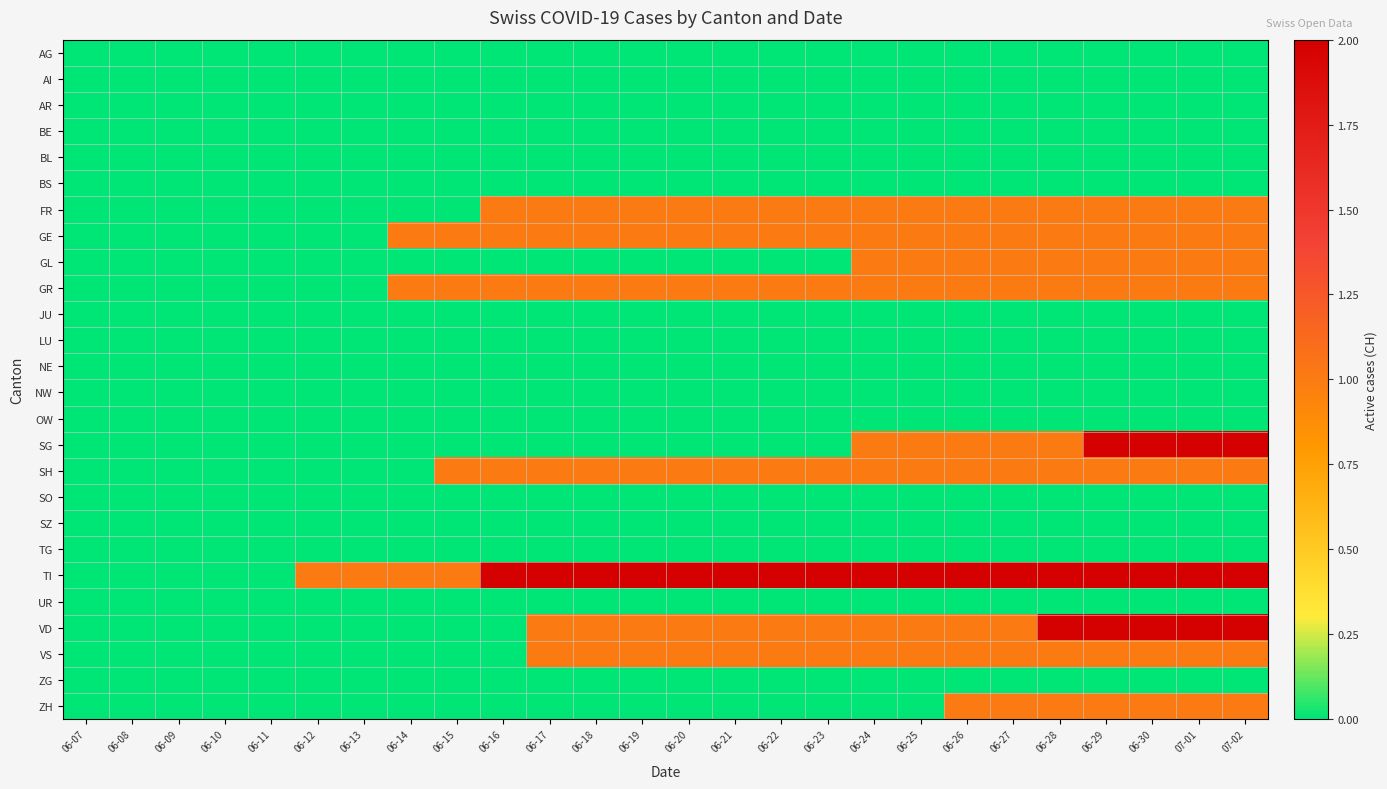

What is the maximum value shown in the chart?

2